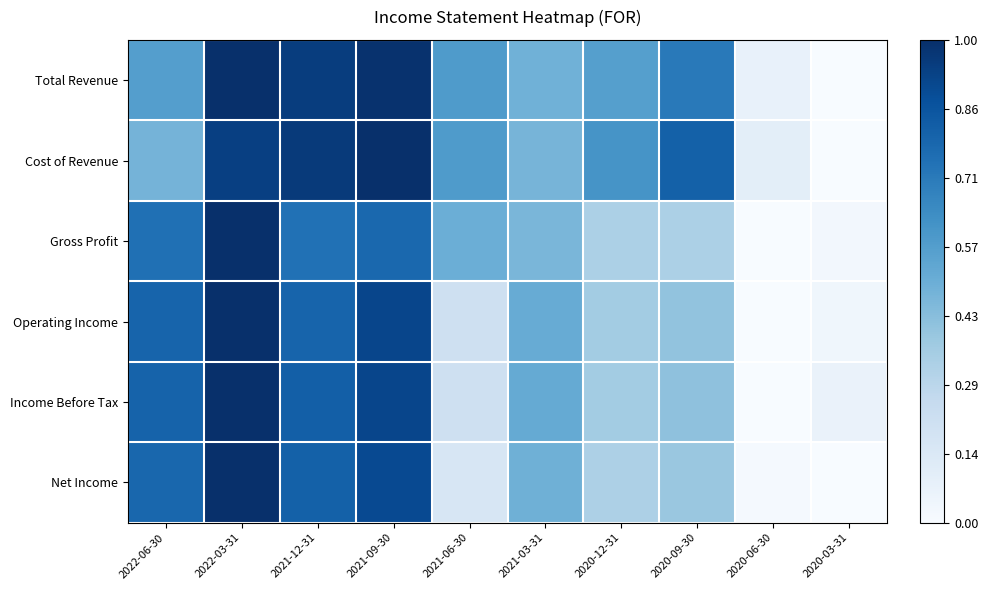

Which series changed the most between 2021-09-30 and 2020-03-31?

Cost of Revenue